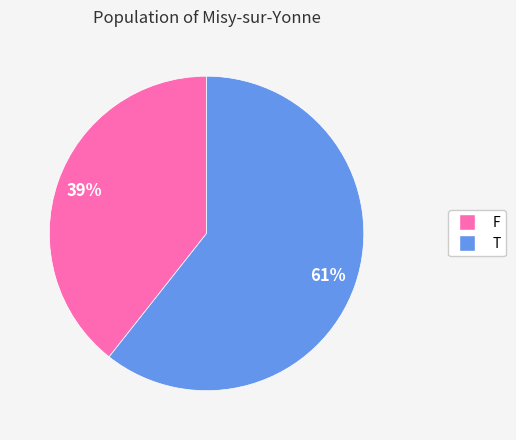

Between T and F, which is larger?

T